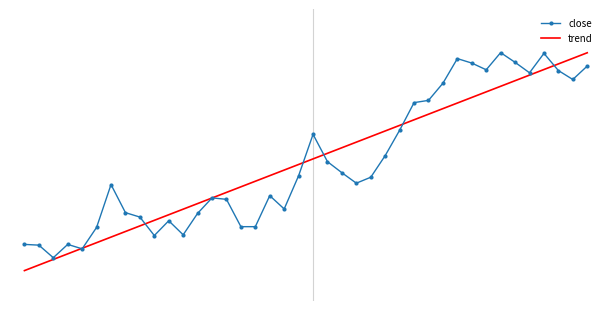

Rank the series by their average value, from highest to lowest.

close, trend